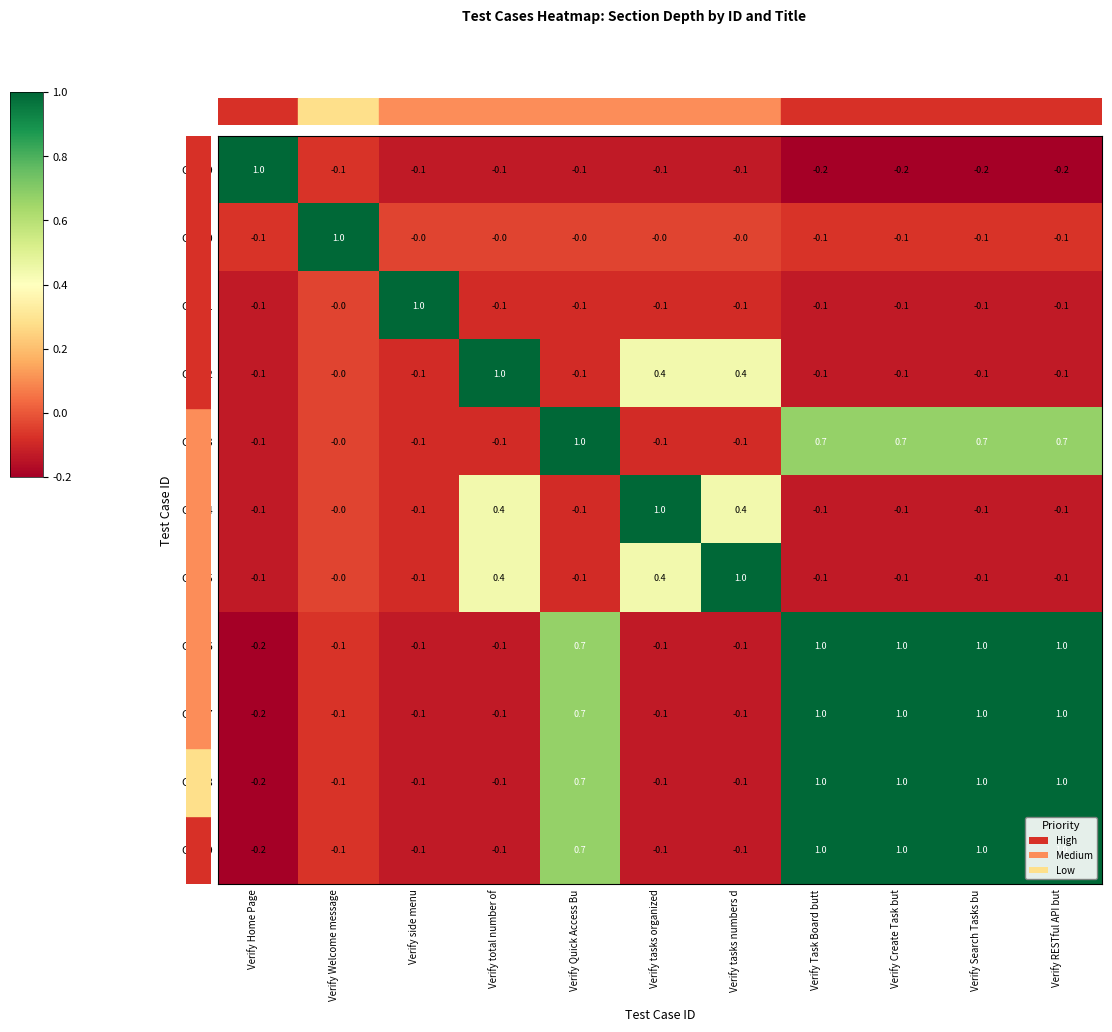

What is the total value across all series at Verify side menu?

0.1